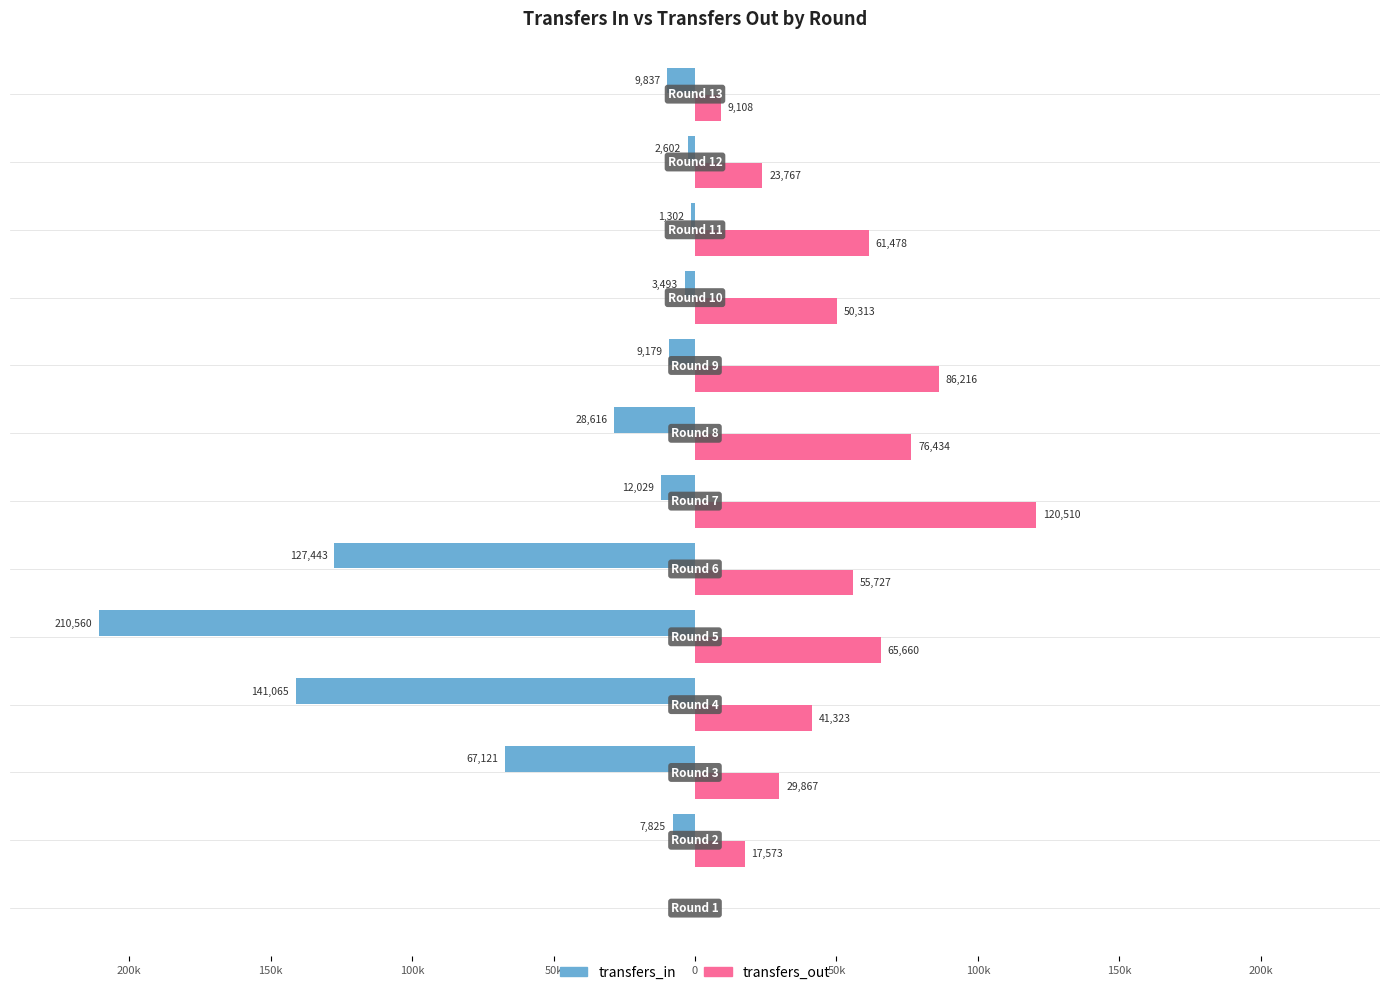

What is the difference between the maximum and minimum values in the transfers_in series?

210560